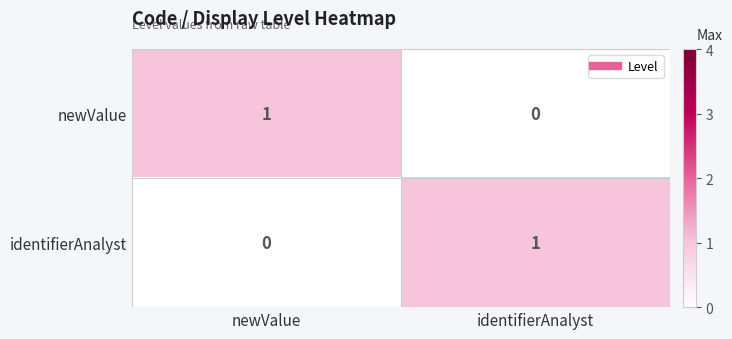

The value of identifierAnalyst at identifierAnalyst is 0. True or false?

False